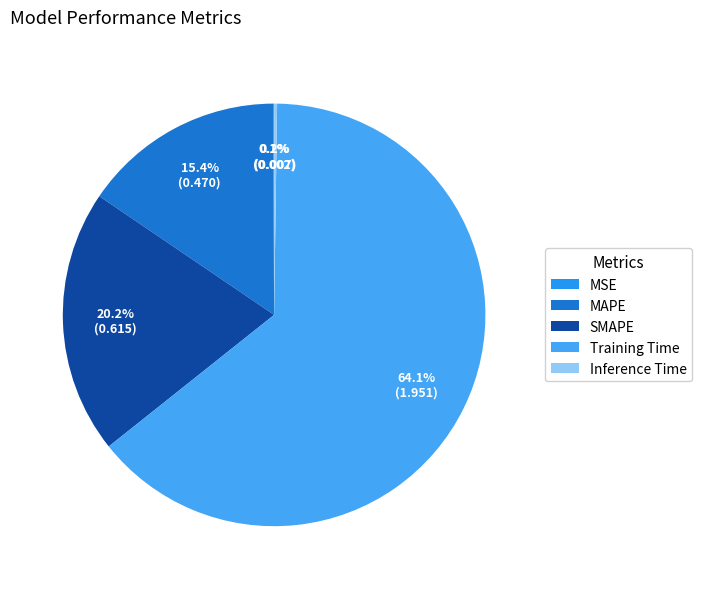

How many segments does this pie chart have?

5